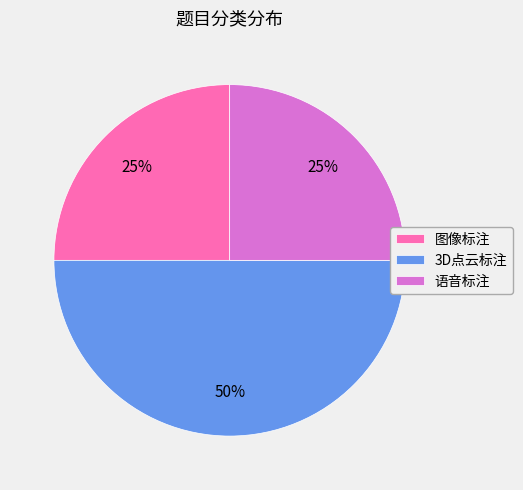

To the nearest percent, what is the combined percentage of 3D点云标注 and 语音标注?

75%